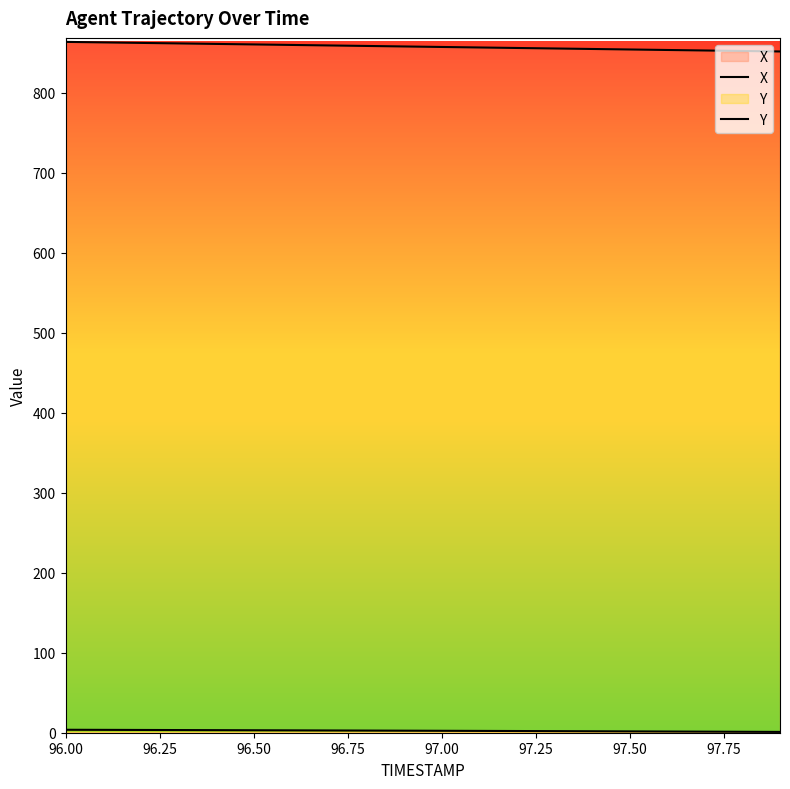

Does the chart display data point markers on the line(s)?

No